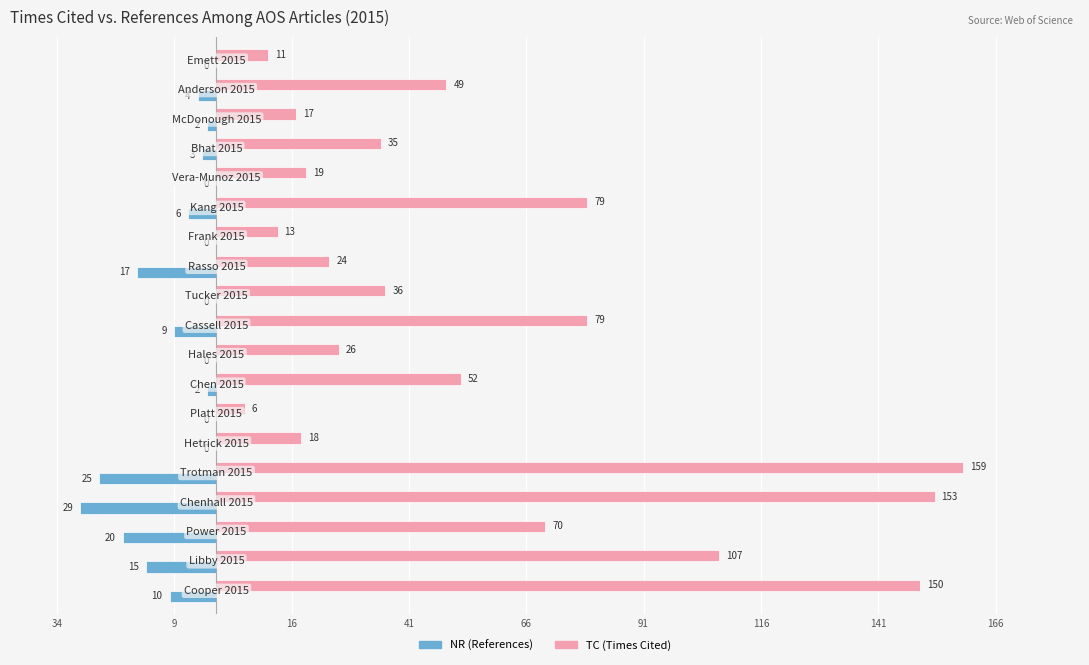

Which series has the largest total across all categories?

TC (Times Cited)